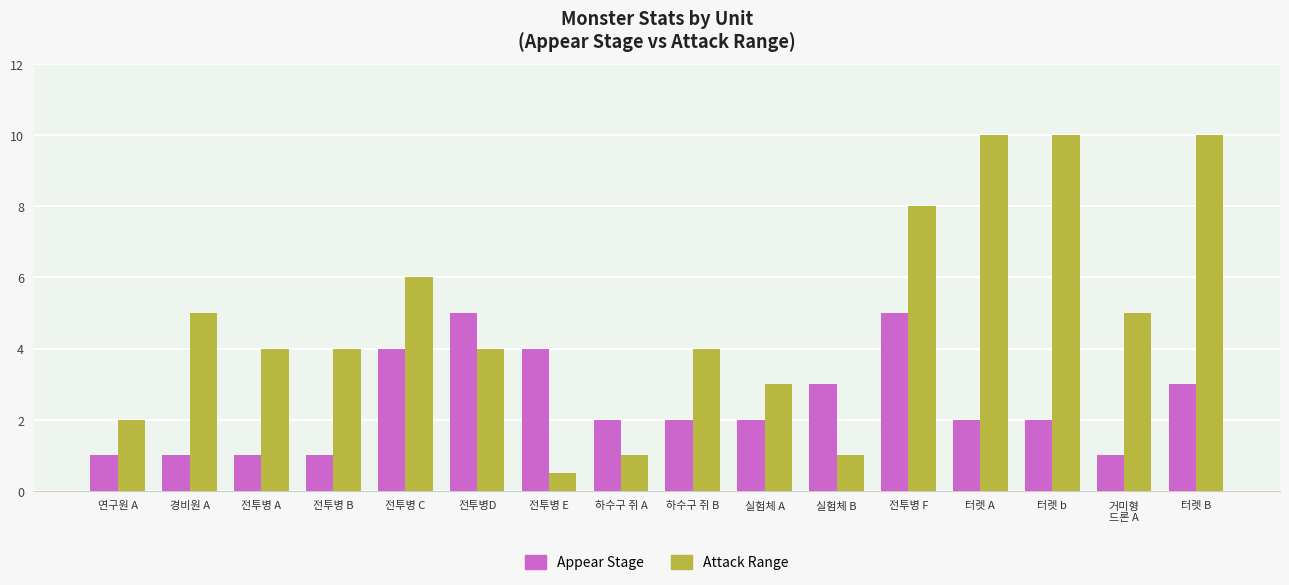

What is the difference between the highest and lowest values at 전투병 F?

3.0